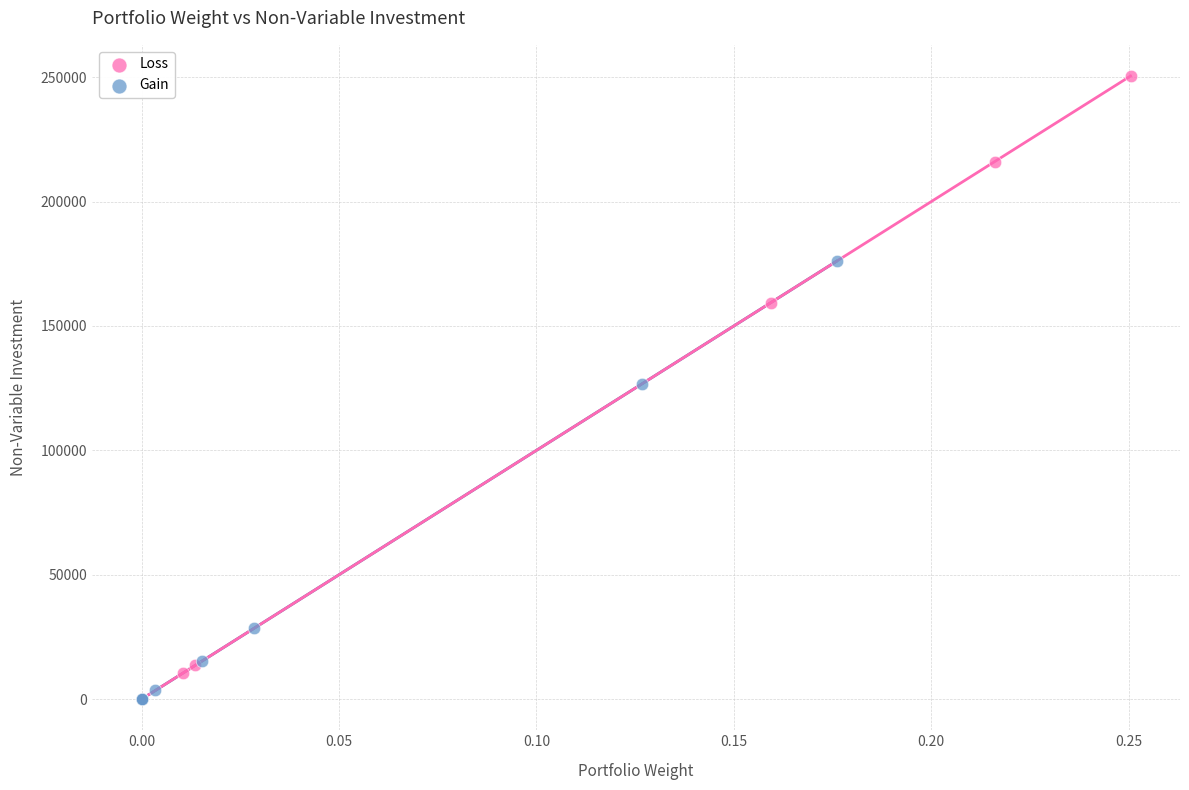

Which series contains the highest Y value?

Loss